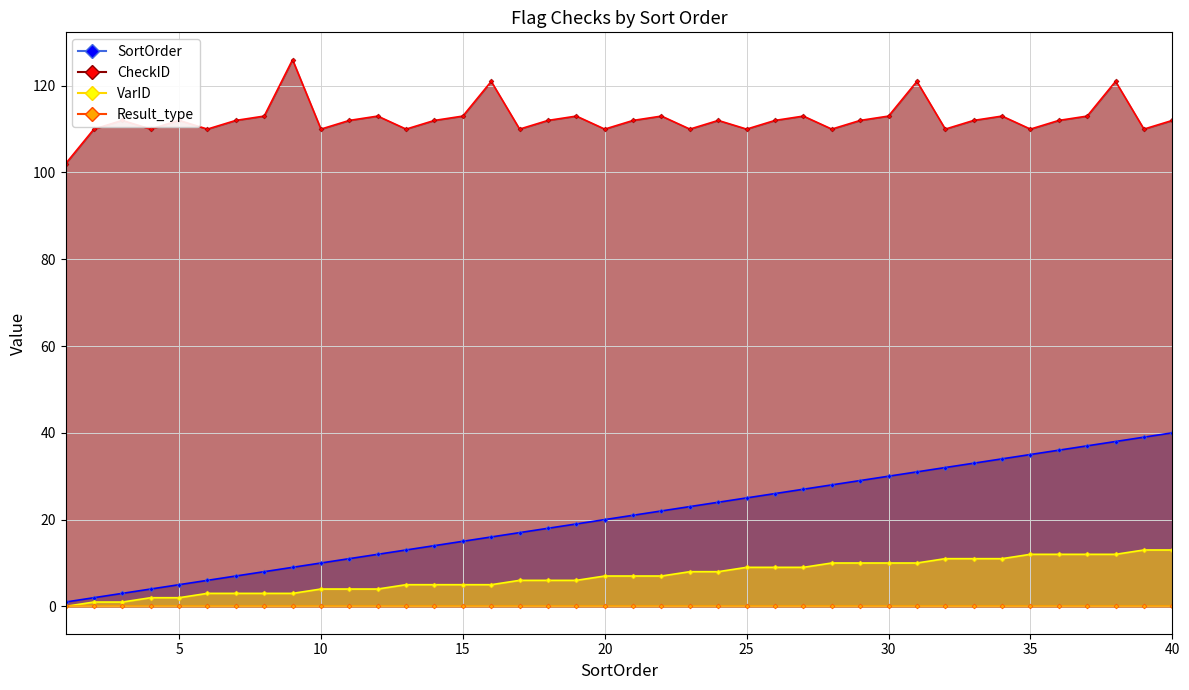

What is the spread (max minus min) of values at 35?

98